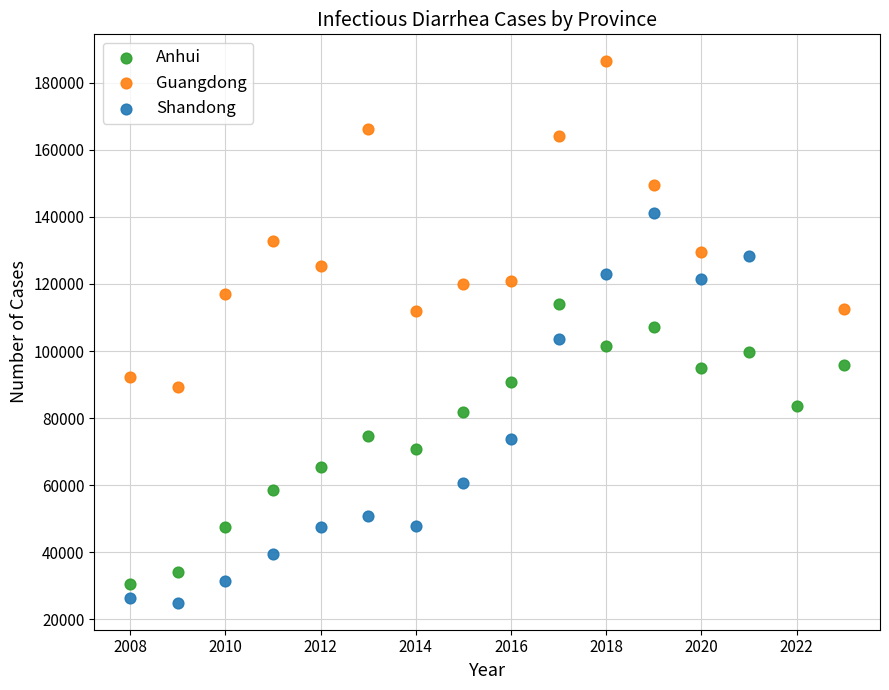

Which series reaches the maximum Y coordinate?

Guangdong